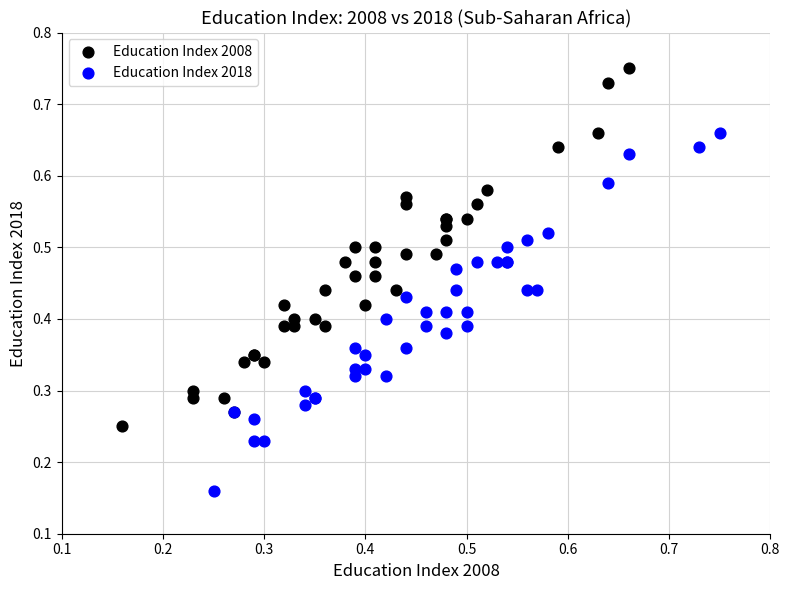

Which series contains the lowest Y value?

Education Index 2018